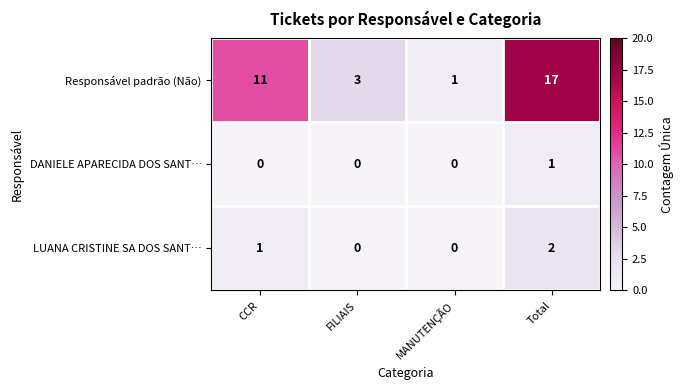

Is it true that Responsável padrão (Não) equals 17 at Total?

True